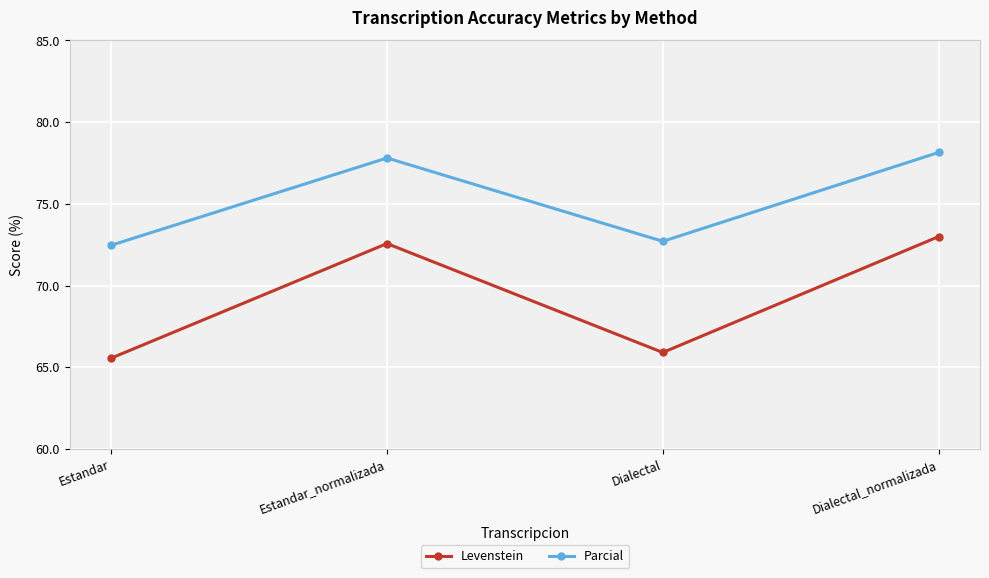

Reading right to left, list all the values displayed in this chart.

Levenstein: 73.0	65.9	72.6	65.6
Parcial: 78.1	72.7	77.8	72.5